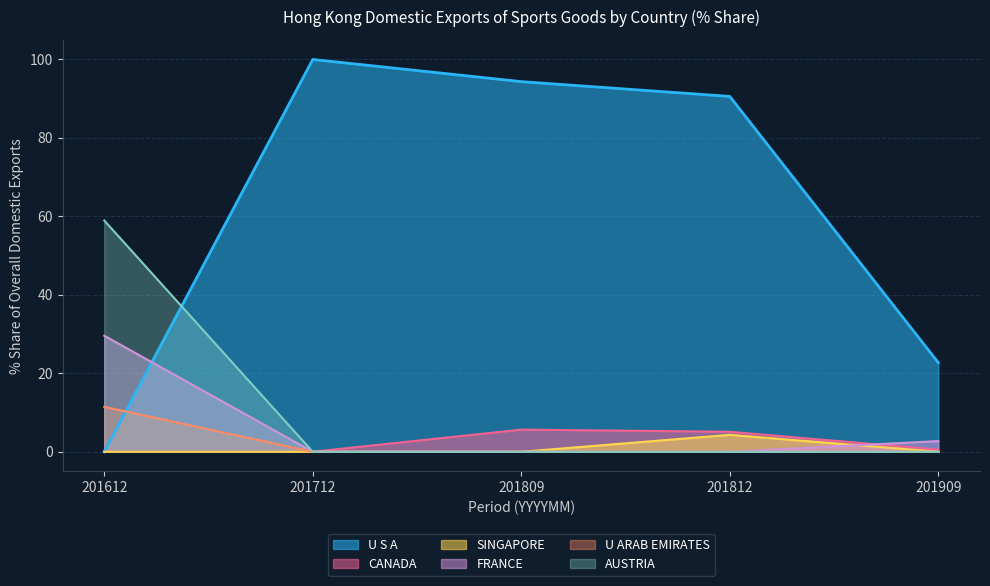

Is it true that % Share 201712 equals -47.2 at FRANCE?

False